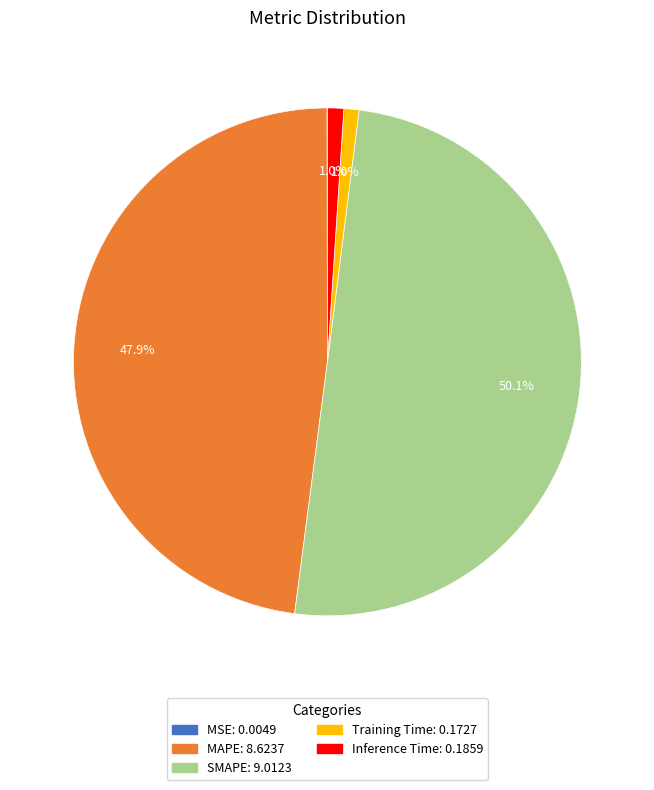

Which category has the biggest portion of the pie?

SMAPE